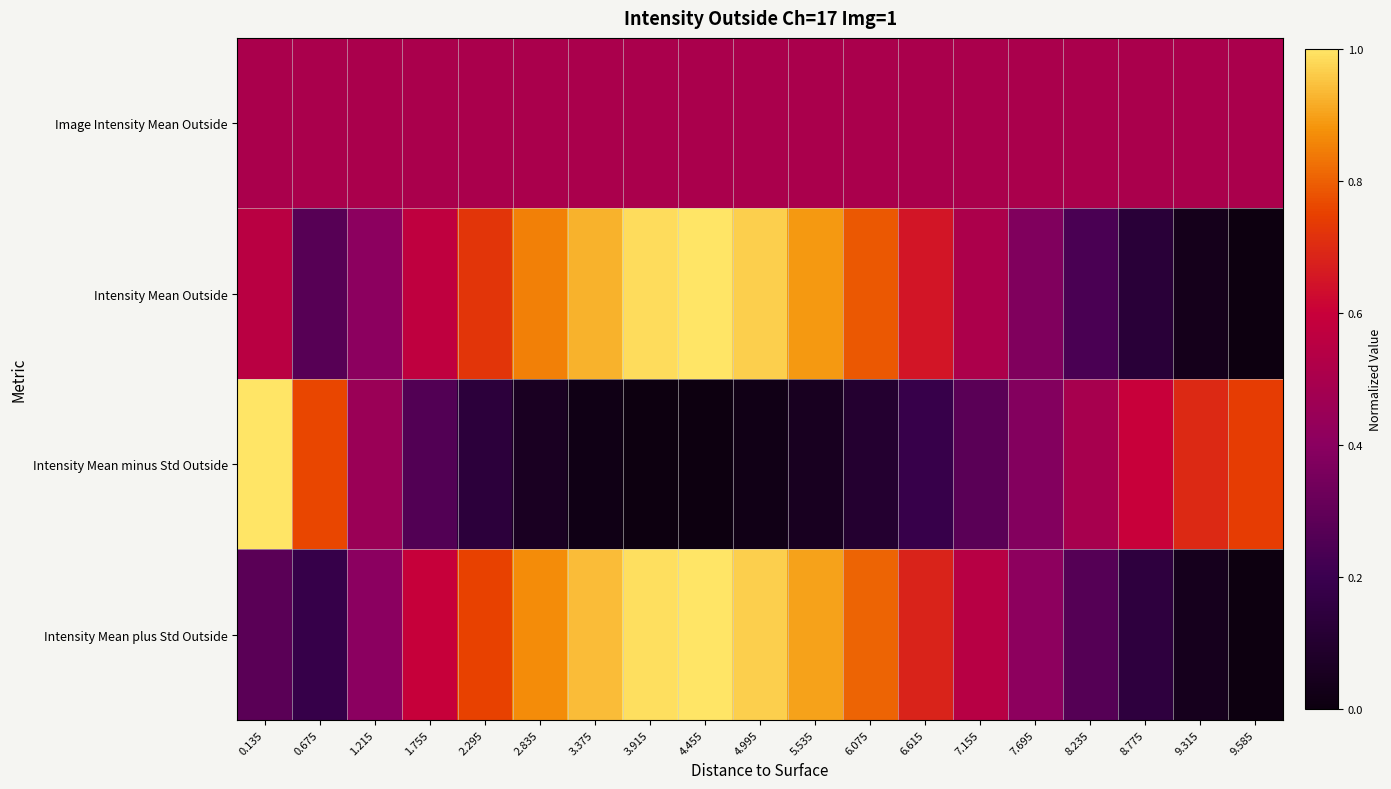

What is the total value across all series at 8.775?

1.4